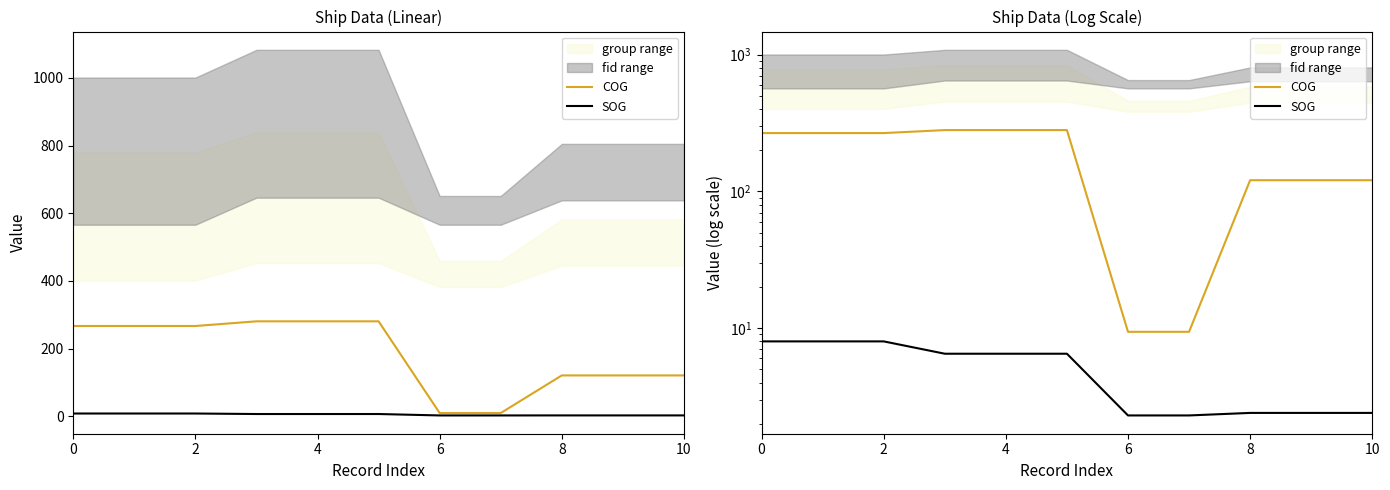

What is the difference between the second highest and second lowest values in the SOG series?

5.7